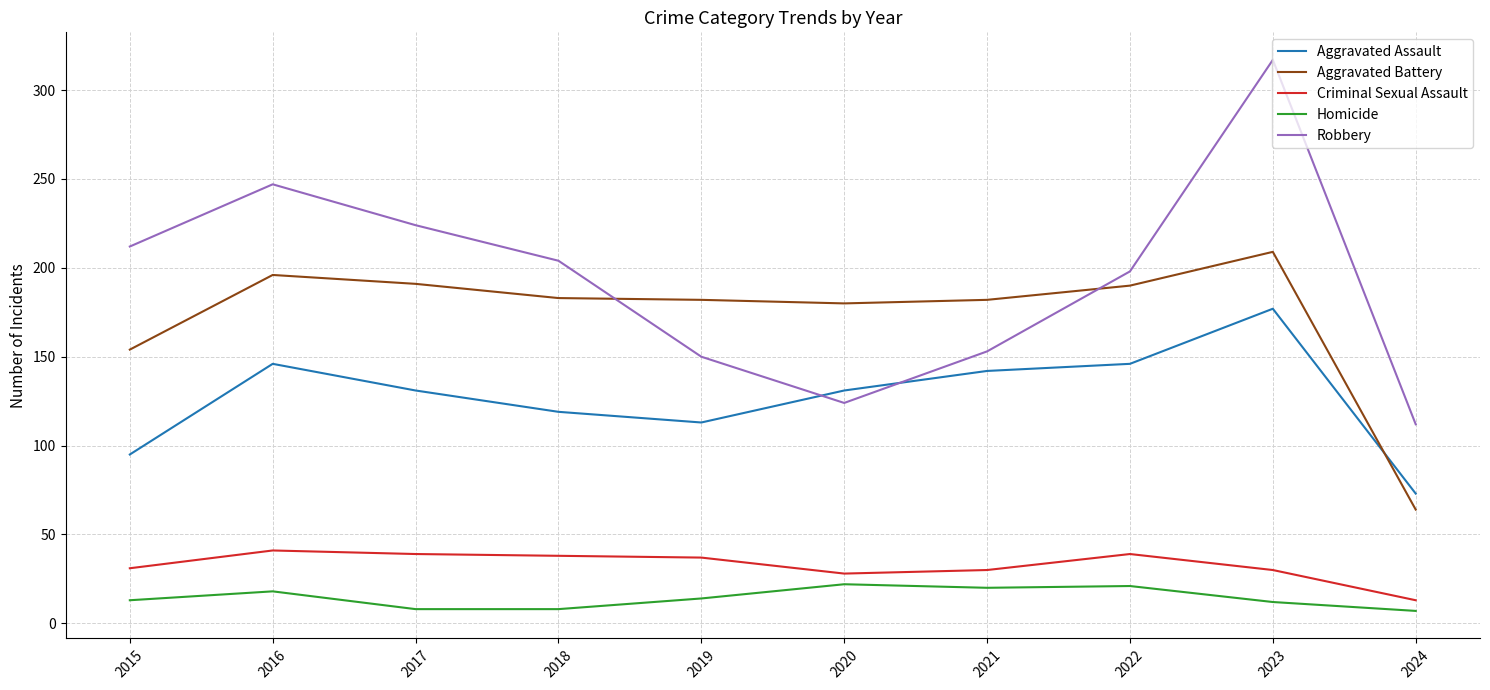

What are all the series names shown in the legend?

Aggravated Assault, Aggravated Battery, Criminal Sexual Assault, Homicide, Robbery